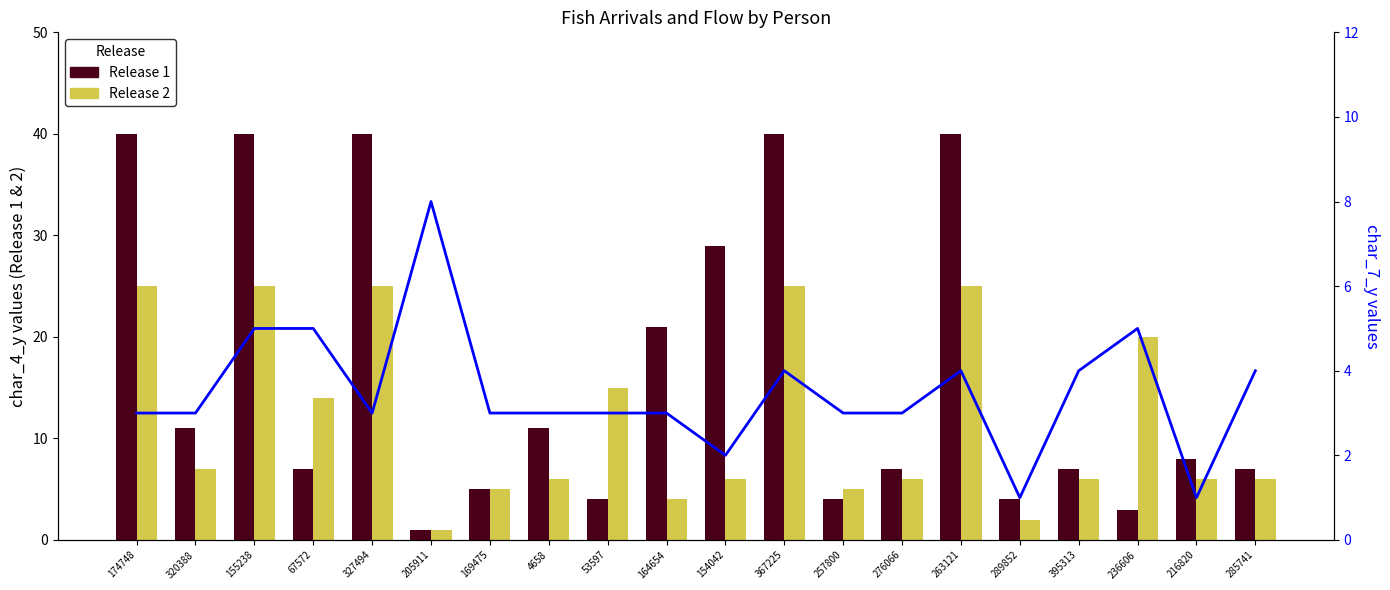

Is the value of Release 1 at 174748 greater than the value of char_7_y at 285741?

Yes